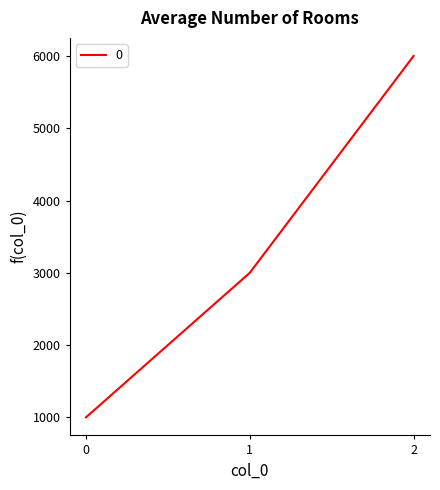

List the labels in order of value, largest first.

2, 1, 0